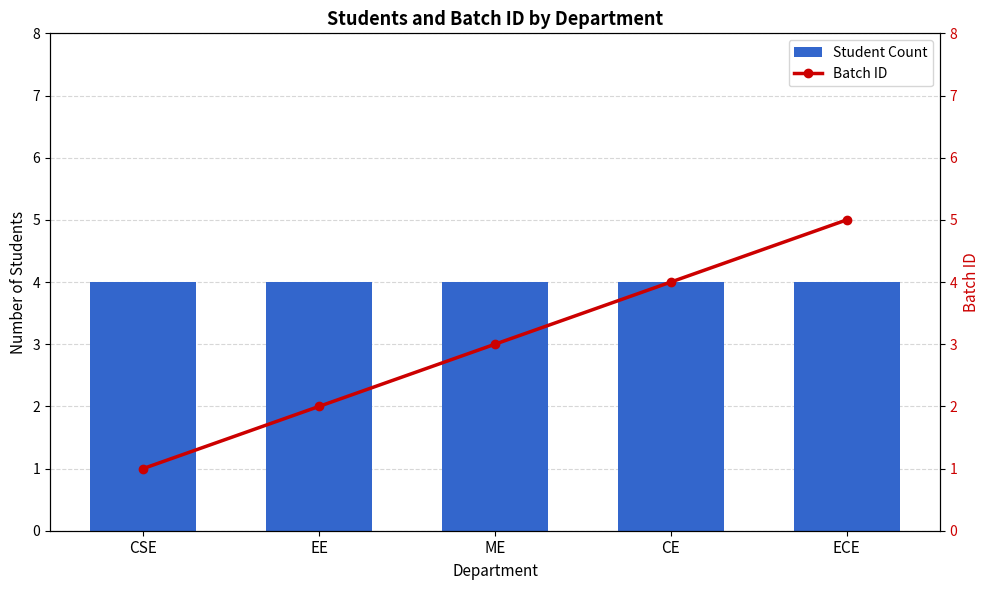

At which label is Student Count closest to 4?

CSE